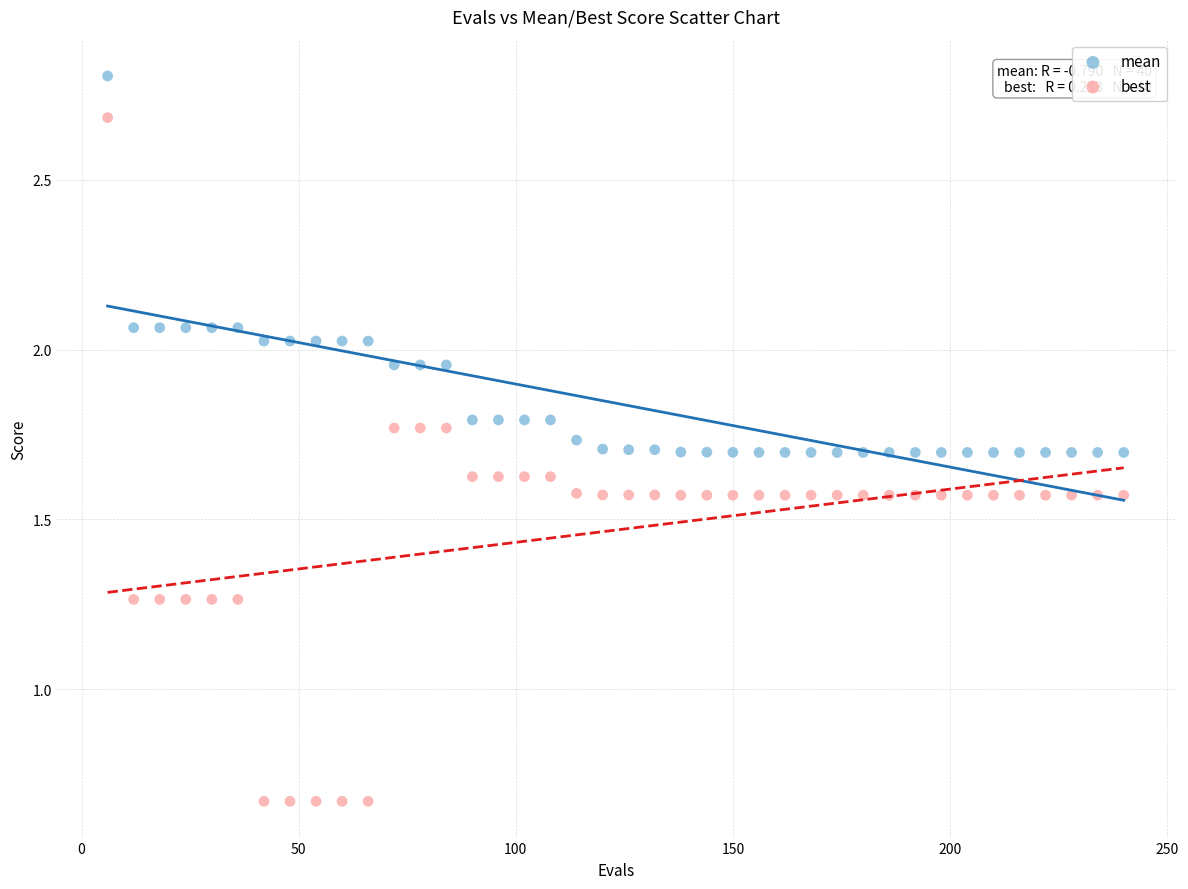

Which series has the widest spread of Y values?

best